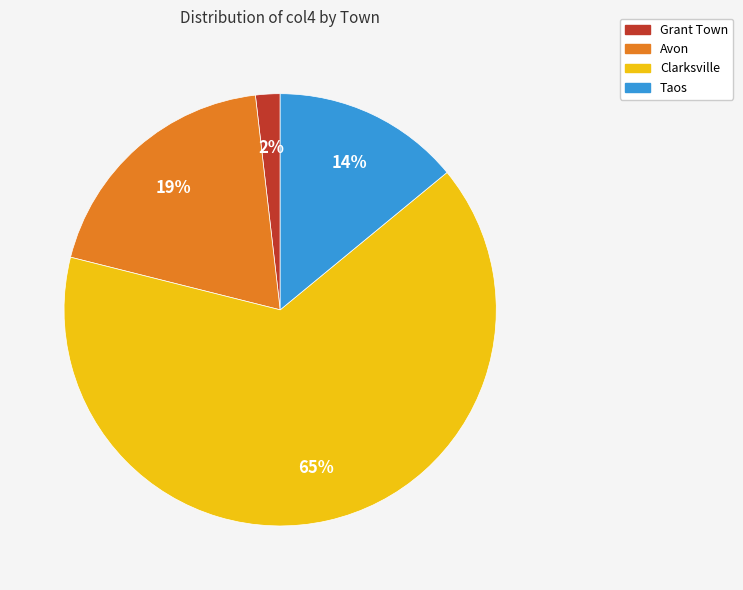

Is there a majority slice in this chart?

Yes